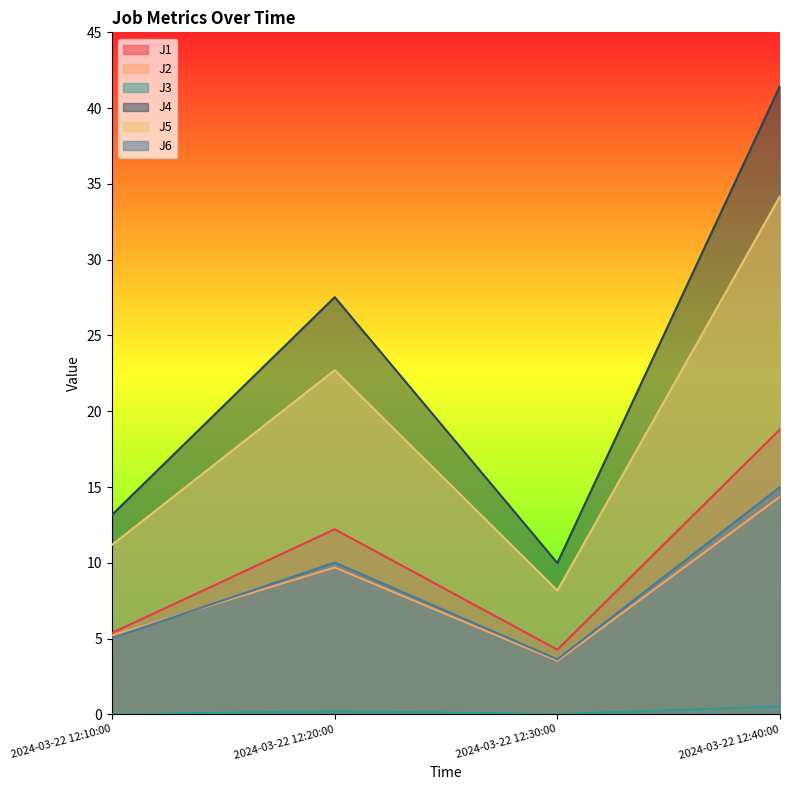

What is the label of the 2nd point from the right?

2024-03-22 12:30:00